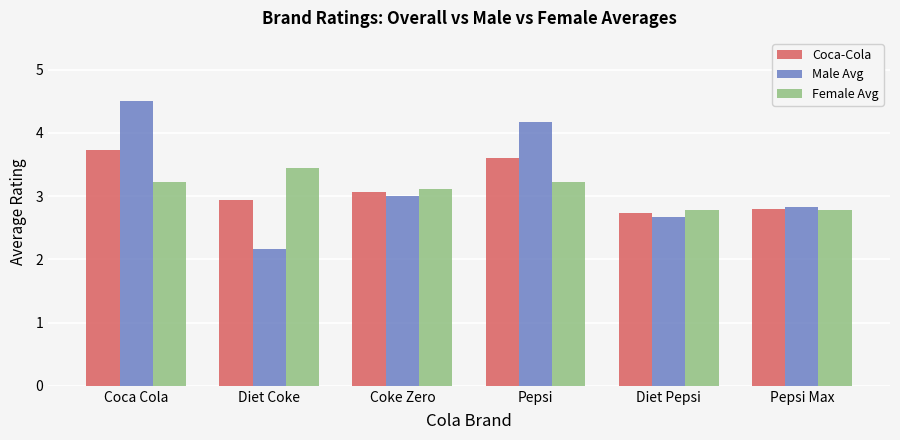

What value does the Coca-Cola series have at Coke Zero?

3.1